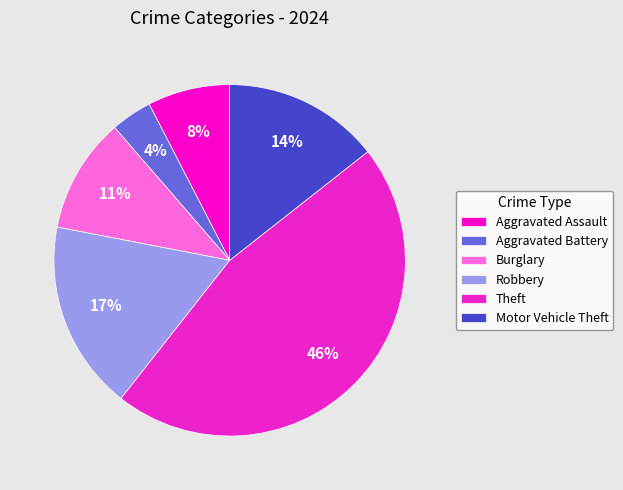

Does Motor Vehicle Theft account for over 50% of the chart?

No